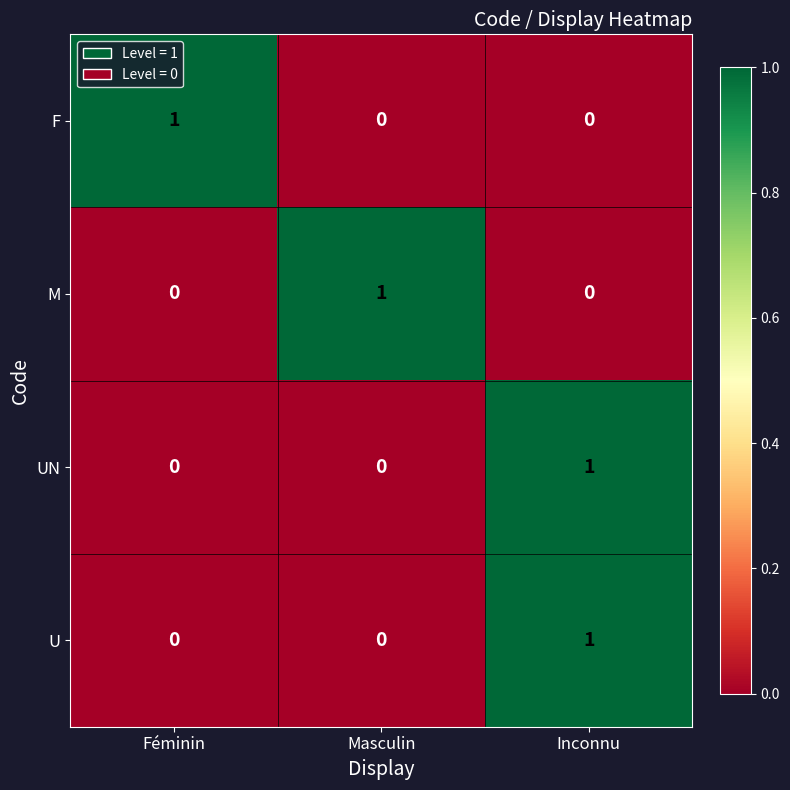

At how many categories does at least one series exceed 0?

3